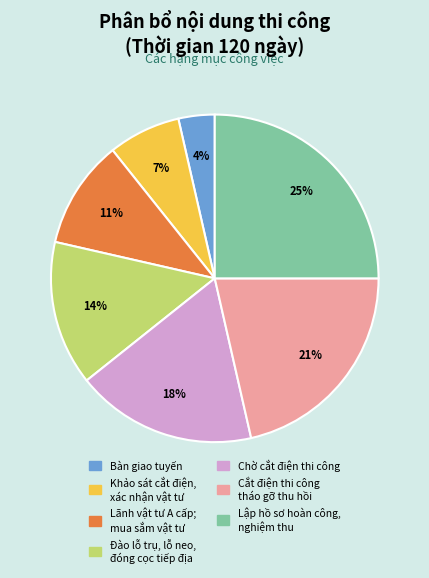

Combined, do Bàn giao tuyến and Chờ cắt điện thi công account for over 50%?

No